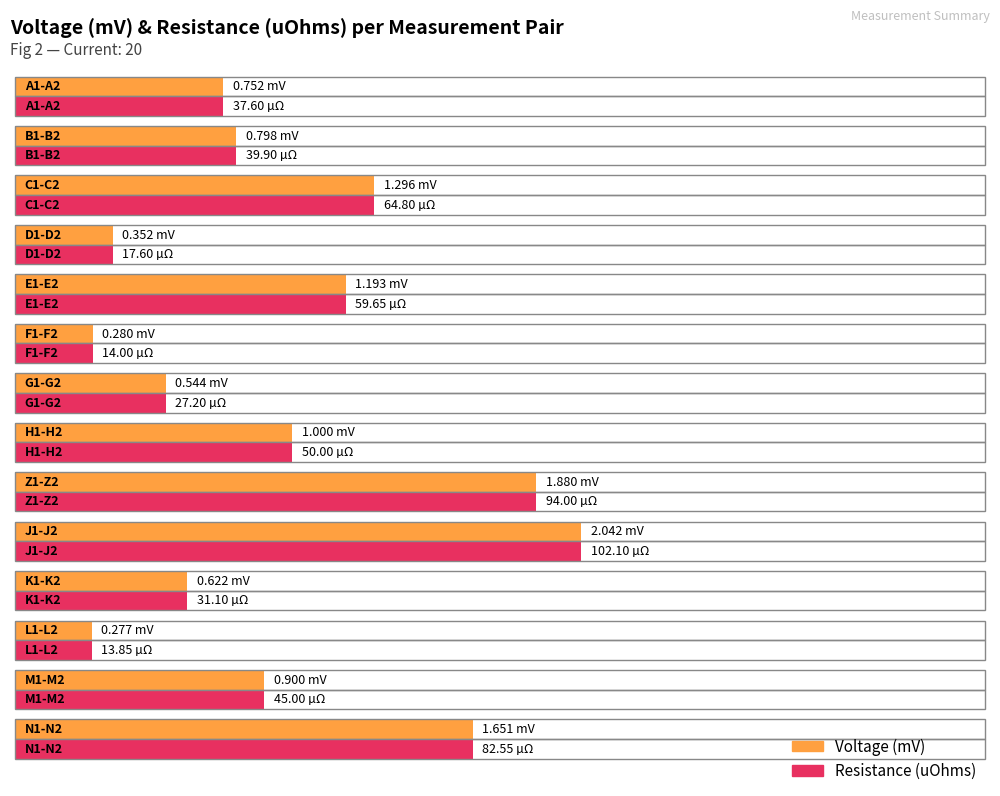

Are the bars horizontal?

Yes